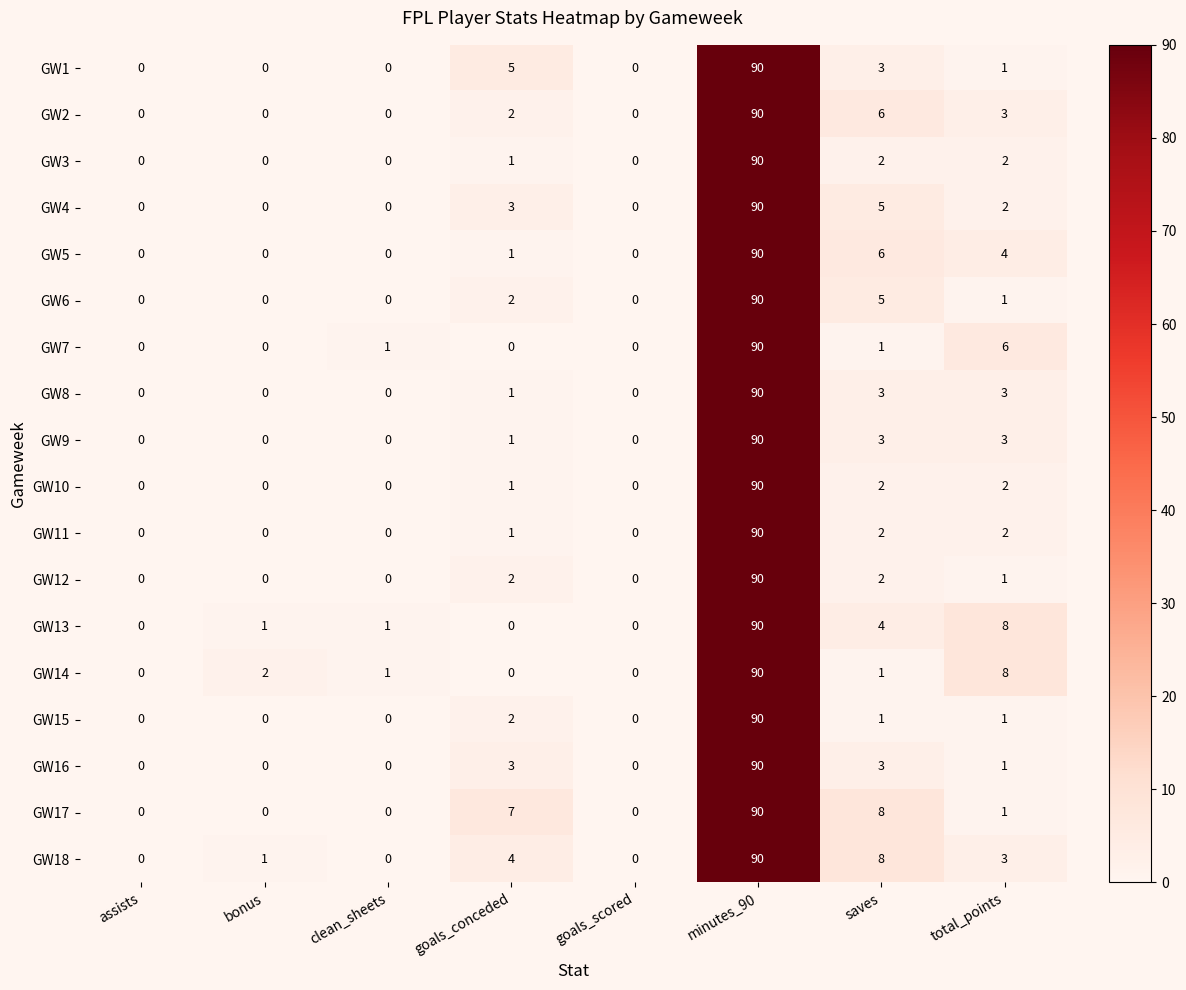

What is the difference between the maximum and minimum values in the GW10 series?

90